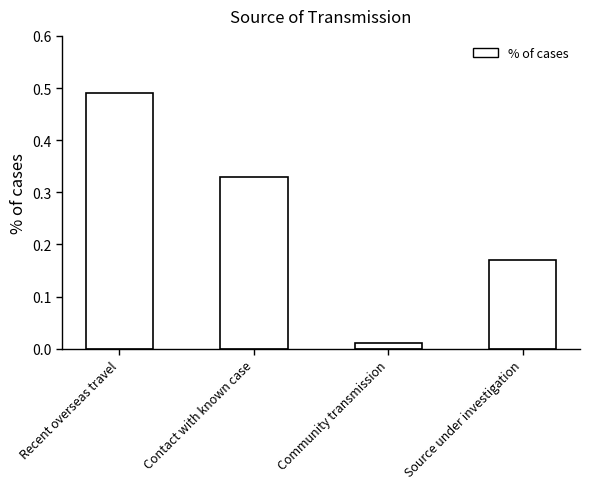

What position from the right is Contact with known case?

3